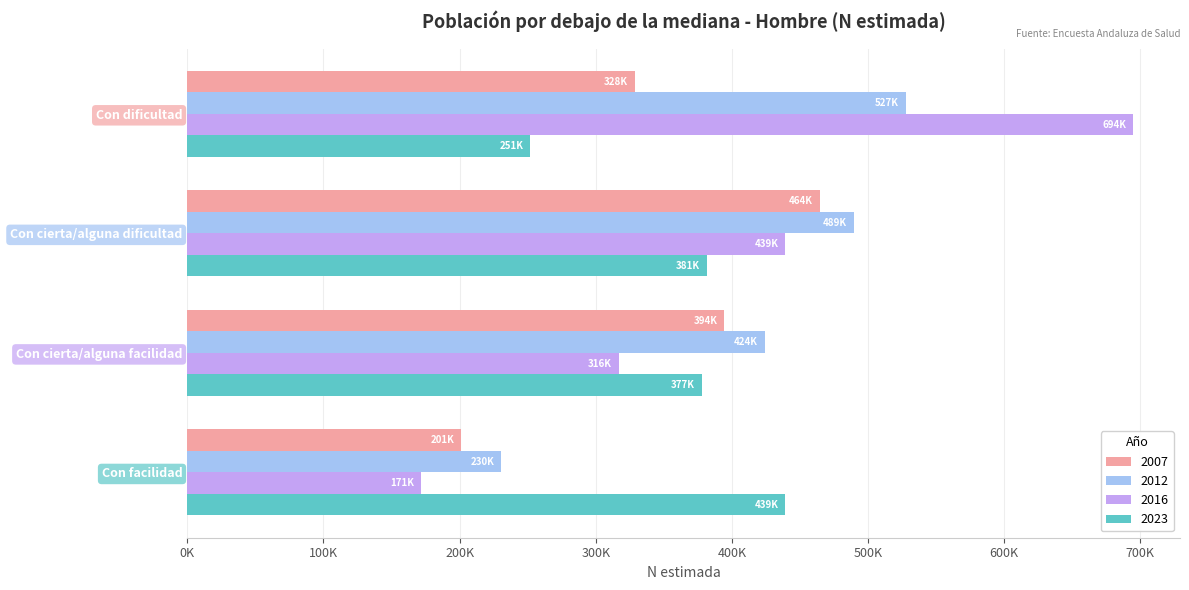

Which series has the widest spread of values?

2016